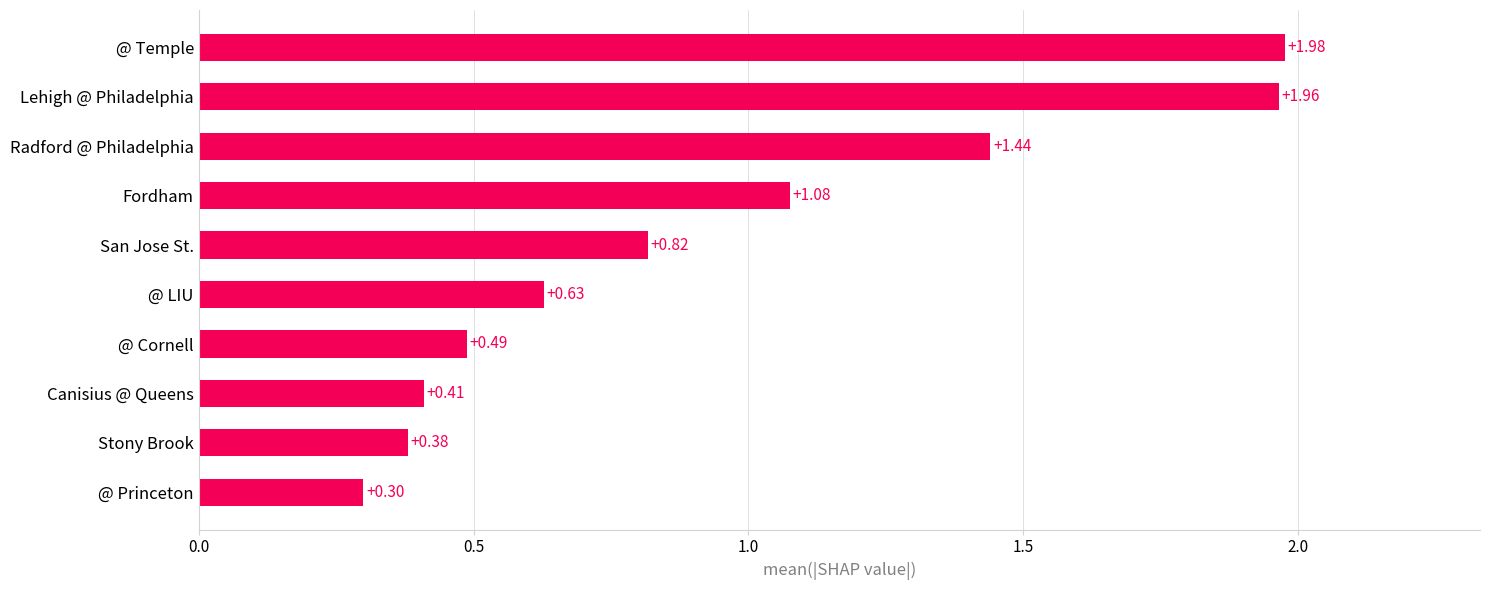

Which has a higher value, Canisius @ Queens or Radford @ Philadelphia?

Radford @ Philadelphia